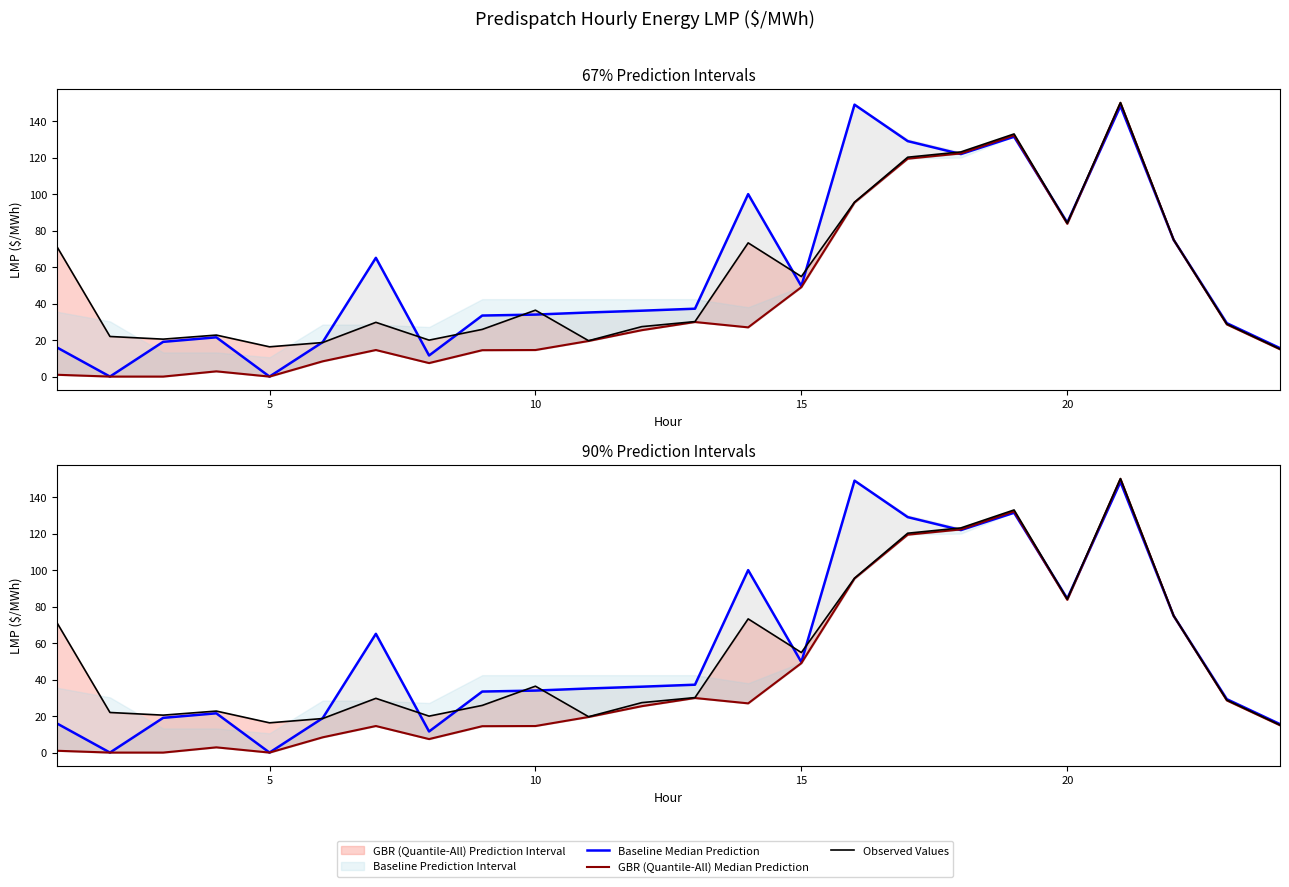

Which series ends up on top after the final intersection of Observed Values and Baseline Median Prediction?

Baseline Median Prediction